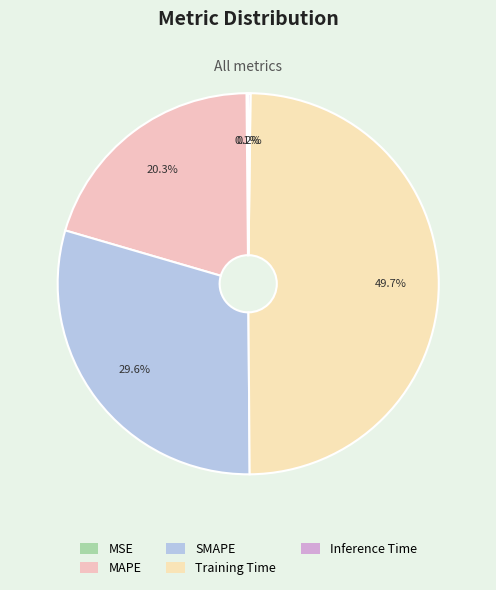

Rank the categories by value from highest to lowest.

Training Time, SMAPE, MAPE, Inference Time, MSE